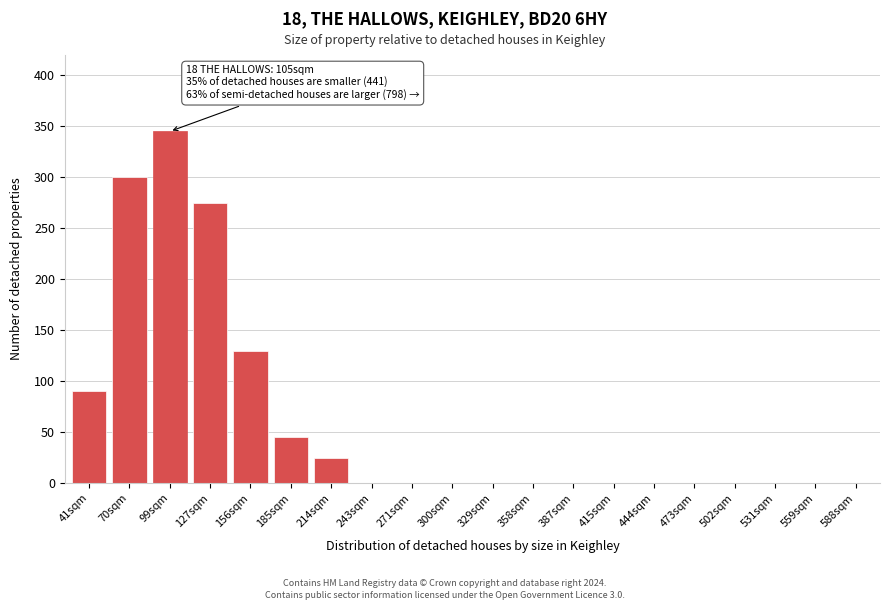

Reading left to right, transcribe all the data shown in this chart.

41sqm=90	70sqm=300	99sqm=345	127sqm=275	156sqm=130	185sqm=45	214sqm=25	243sqm=0	271sqm=0	300sqm=0	329sqm=0	358sqm=0	387sqm=0	415sqm=0	444sqm=0	473sqm=0	502sqm=0	531sqm=0	559sqm=0	588sqm=0